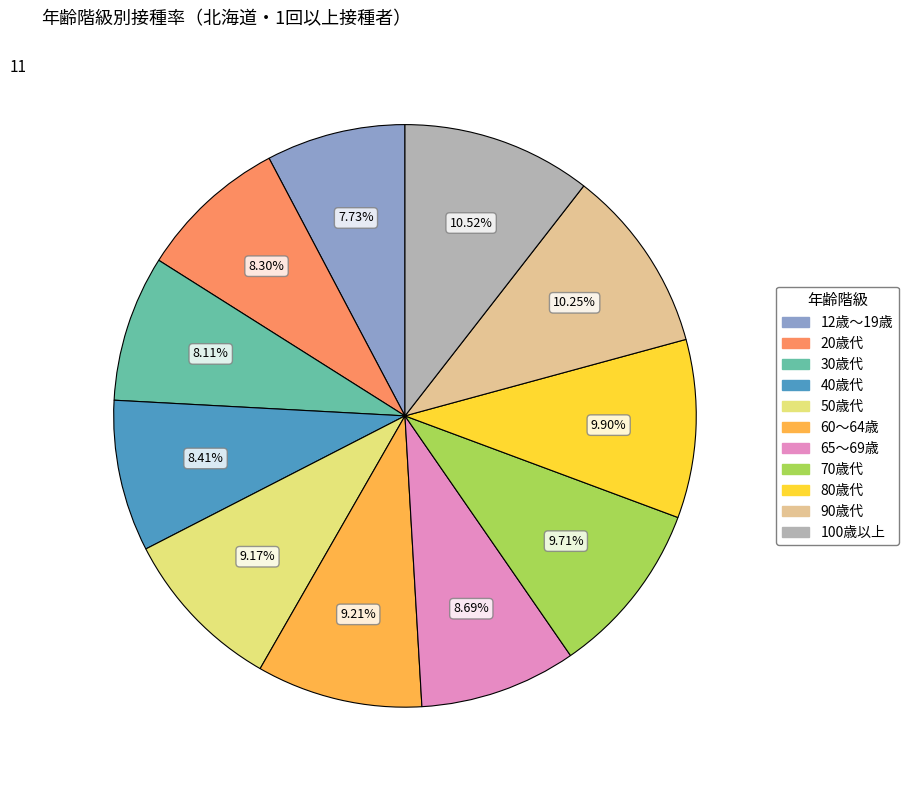

Between 50歳代 and 70歳代, which is larger?

70歳代